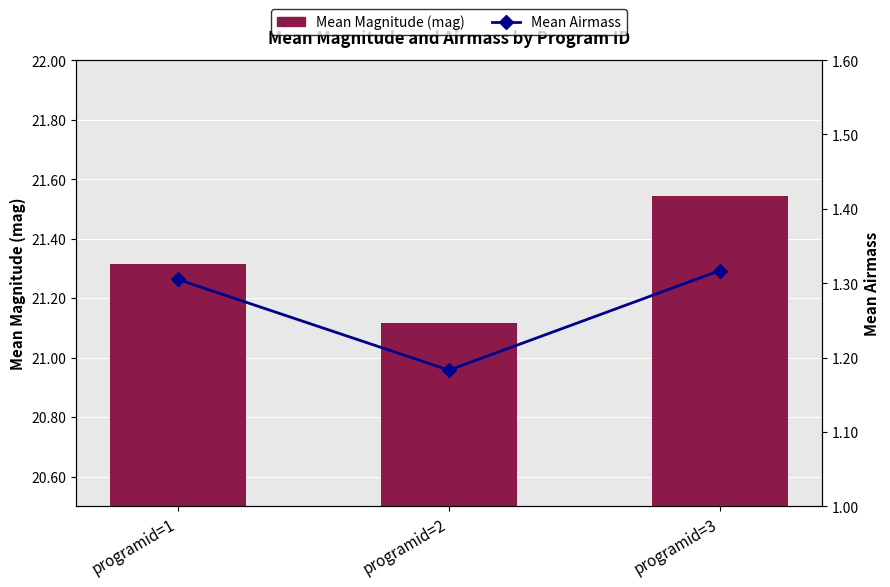

How many categories are shown in the chart?

3